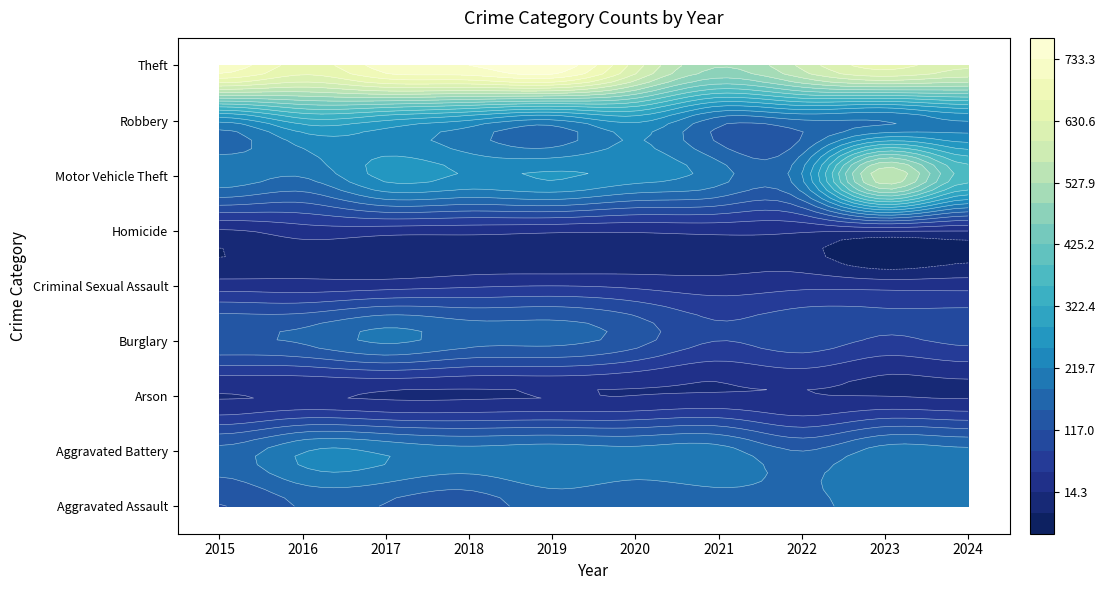

What value does the Theft series have at 2024, to the nearest 5?

605